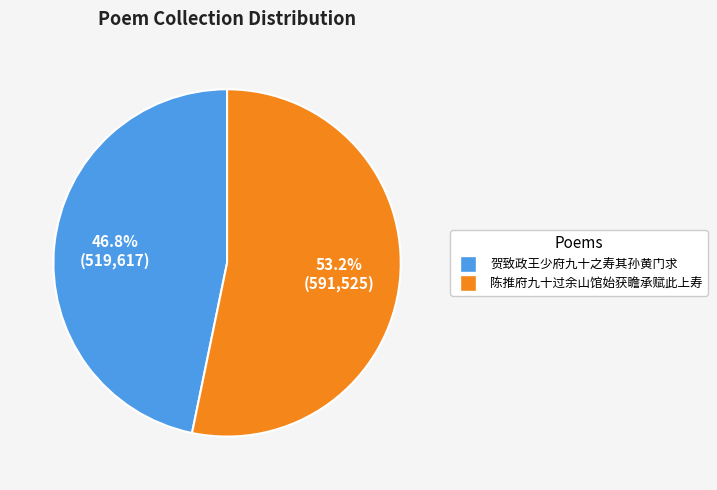

To the nearest percent, what portion does 贺致政王少府九十之寿其孙黄门求 represent?

47%